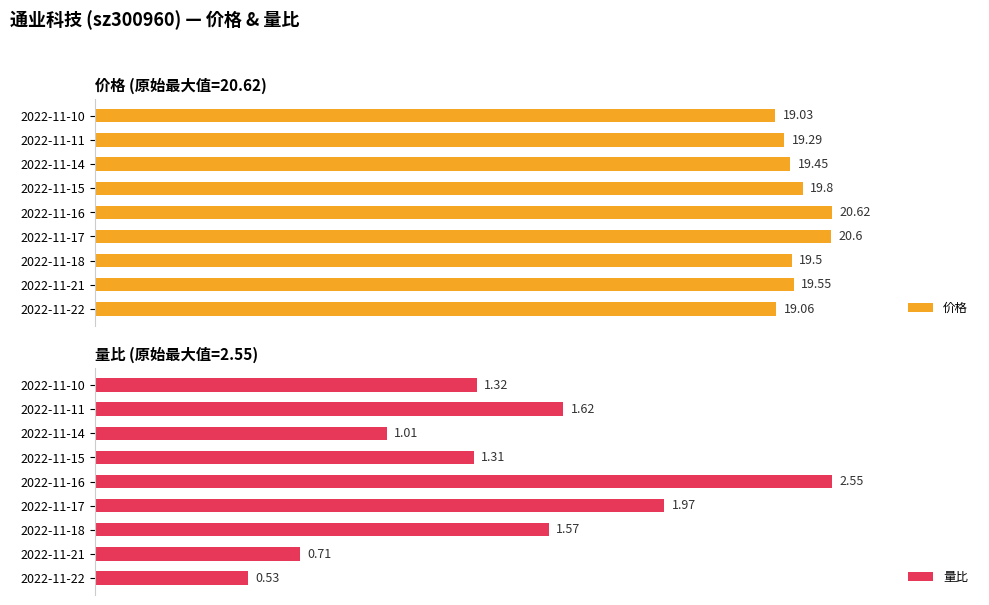

Which has a higher value, 2022-11-21 or 2022-11-22?

2022-11-21